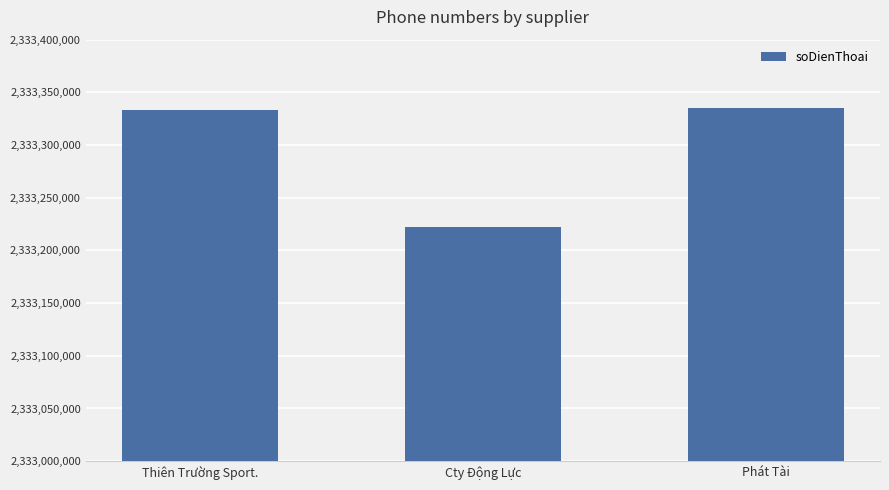

Reading left to right, what are all the values shown in this chart?

Thiên Trường Sport.=2333333332	Cty Động Lực=2333222221	Phát Tài=2333335332